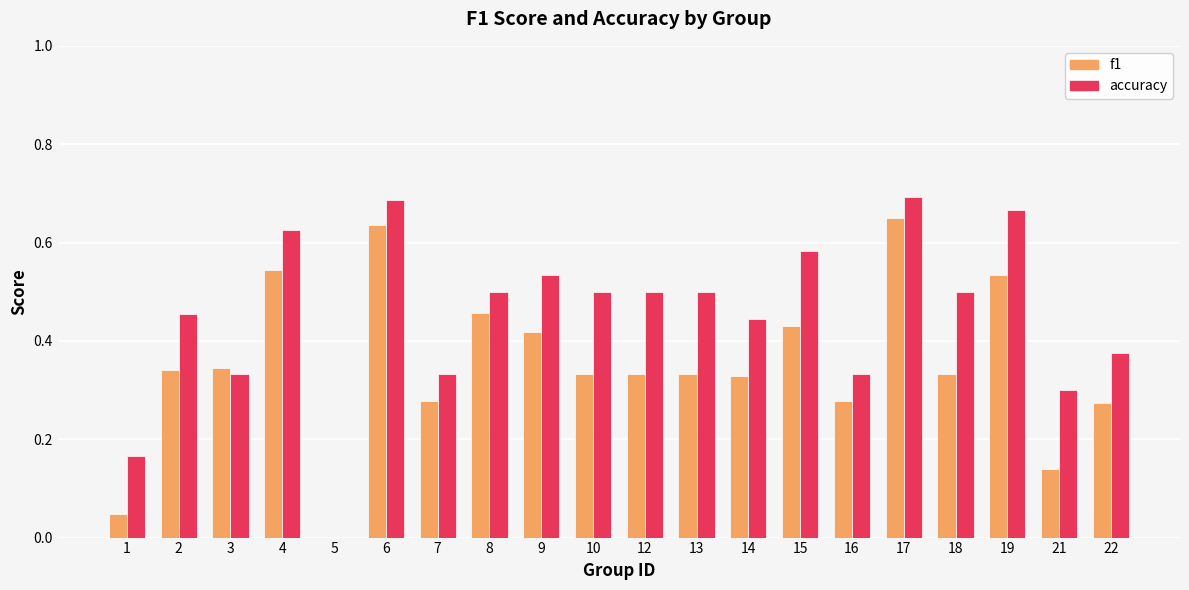

What is the sum of all accuracy values?

9.0